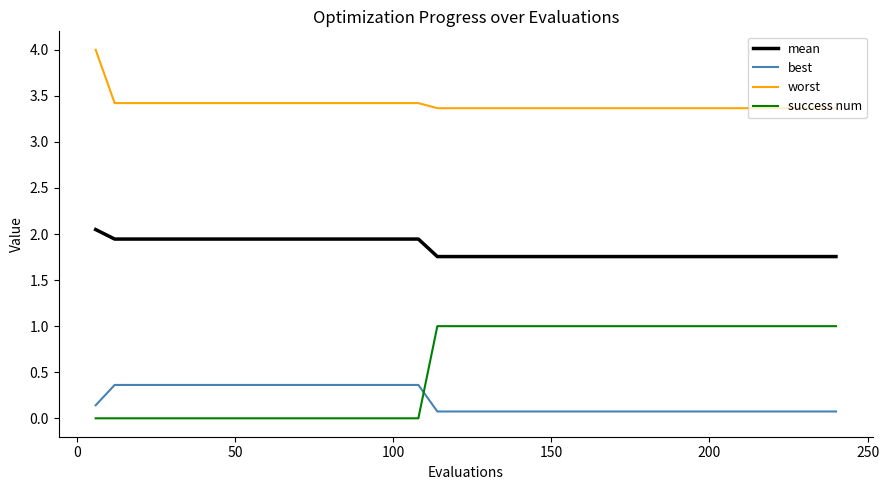

What is the greatest value displayed?

4.0